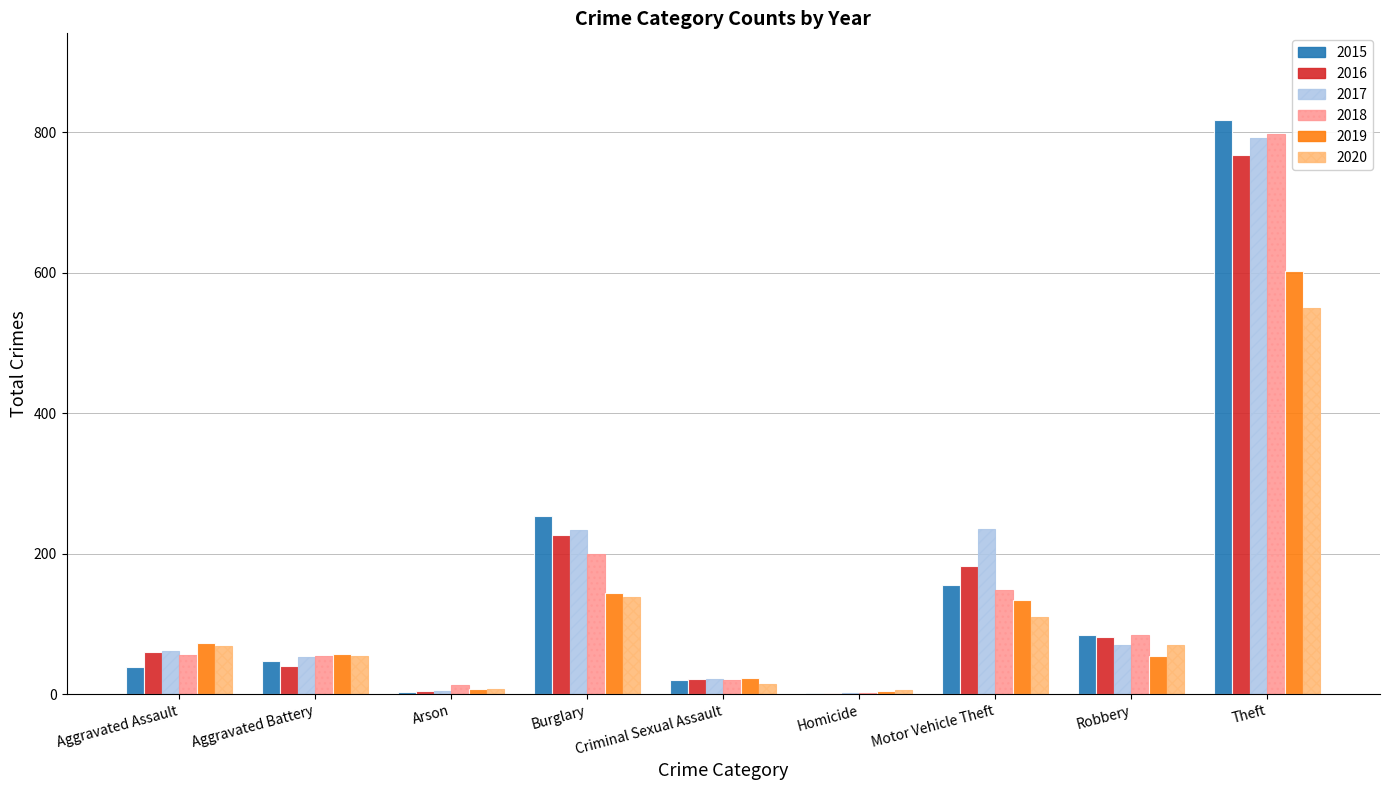

Is the value of 2019 at Theft greater than the value of 2020 at Motor Vehicle Theft?

Yes